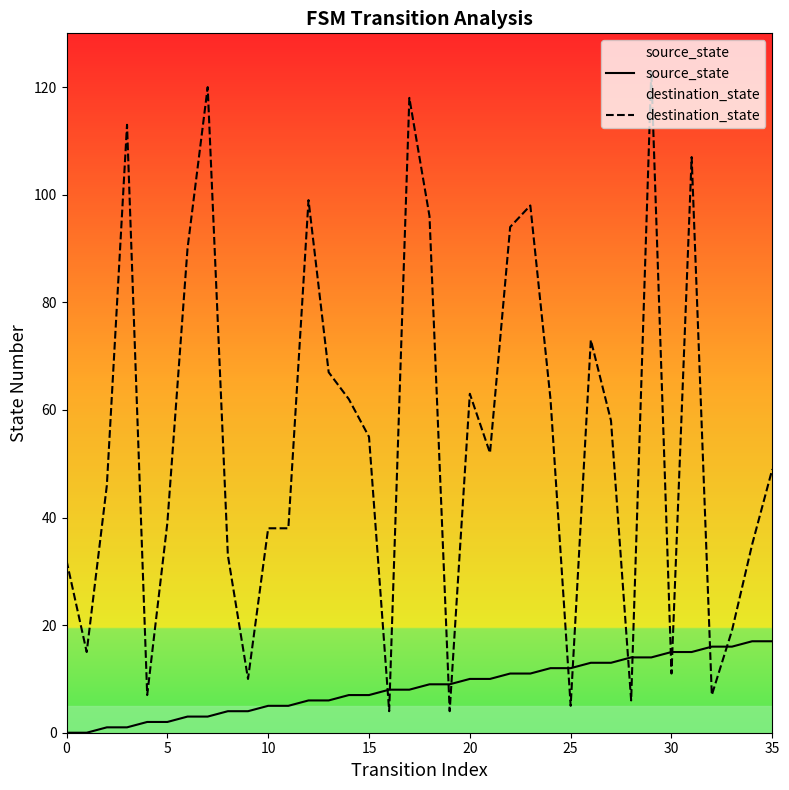

True or false: source_state and destination_state intersect in this chart.

True